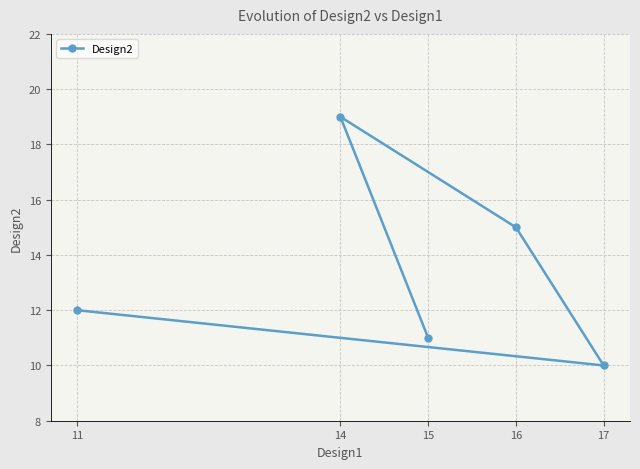

What position from the left is 16?

3